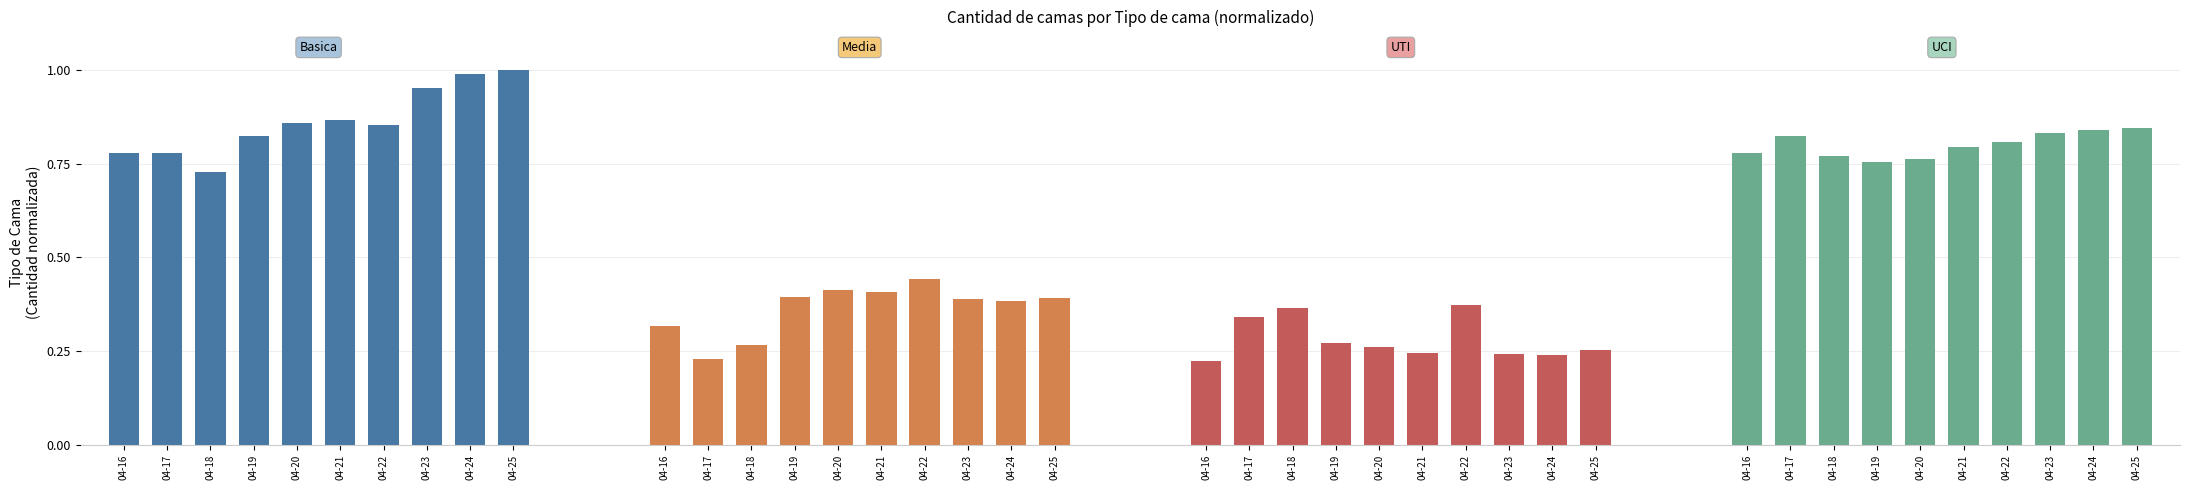

Reading left to right, transcribe all the data shown in this chart.

Basica: 04-16=0.8	04-17=0.8	04-18=0.7	04-19=0.8	04-20=0.9	04-21=0.9	04-22=0.9	04-23=1.0	04-24=1.0	04-25=1.0
Media: 04-16=0.3	04-17=0.2	04-18=0.3	04-19=0.4	04-20=0.4	04-21=0.4	04-22=0.4	04-23=0.4	04-24=0.4	04-25=0.4
UTI: 04-16=0.2	04-17=0.3	04-18=0.4	04-19=0.3	04-20=0.3	04-21=0.2	04-22=0.4	04-23=0.2	04-24=0.2	04-25=0.3
UCI: 04-16=0.8	04-17=0.8	04-18=0.8	04-19=0.8	04-20=0.8	04-21=0.8	04-22=0.8	04-23=0.8	04-24=0.8	04-25=0.8